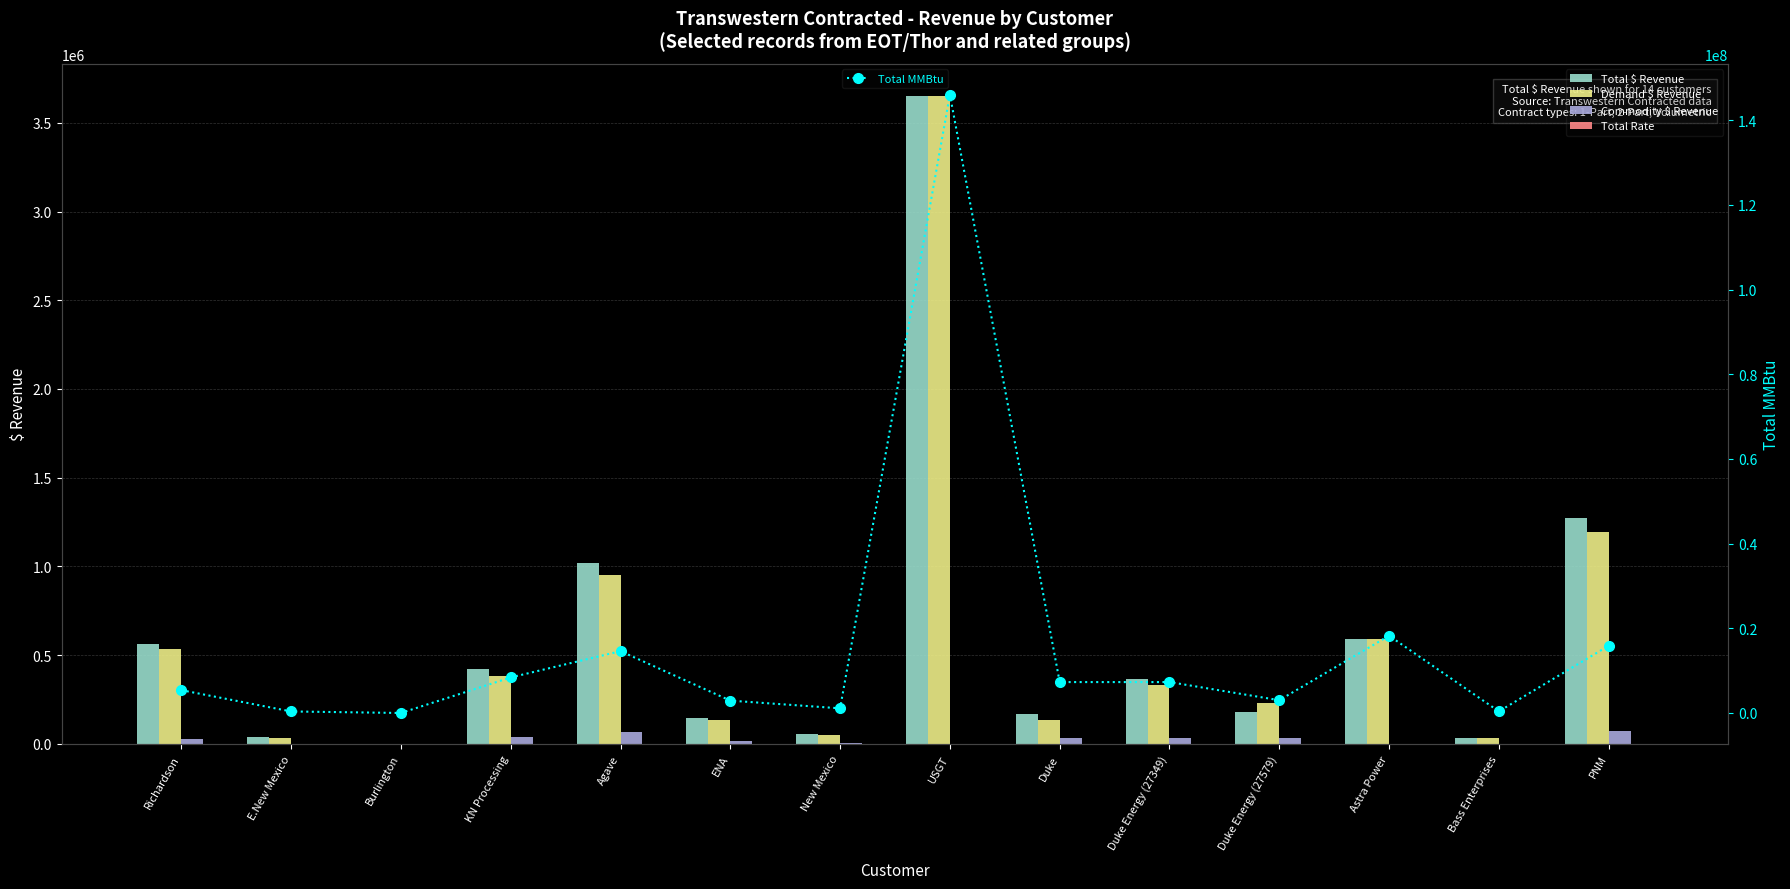

Is it true that Demand $ Revenue equals 535549.7 at Richardson?

True